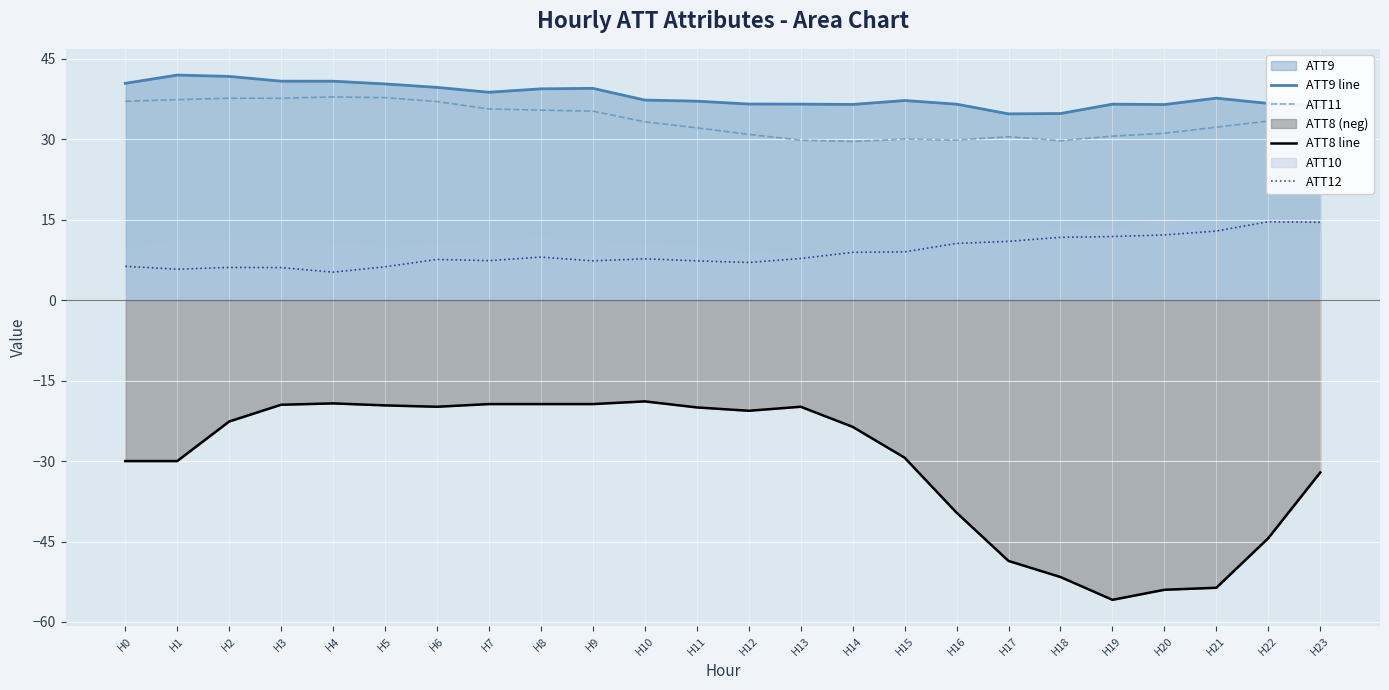

What is the minimum value for ATT8 line?

-55.9